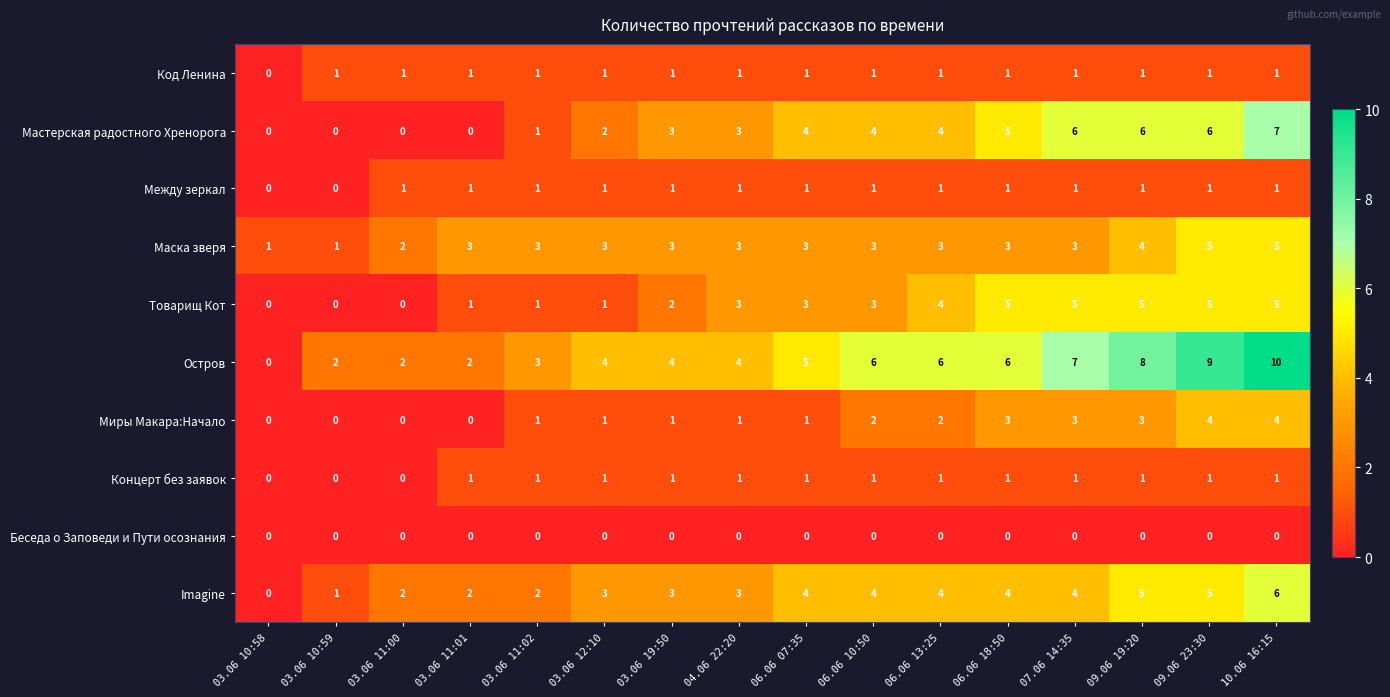

What is the difference between the second highest and second lowest values in the Маска зверя series?

4